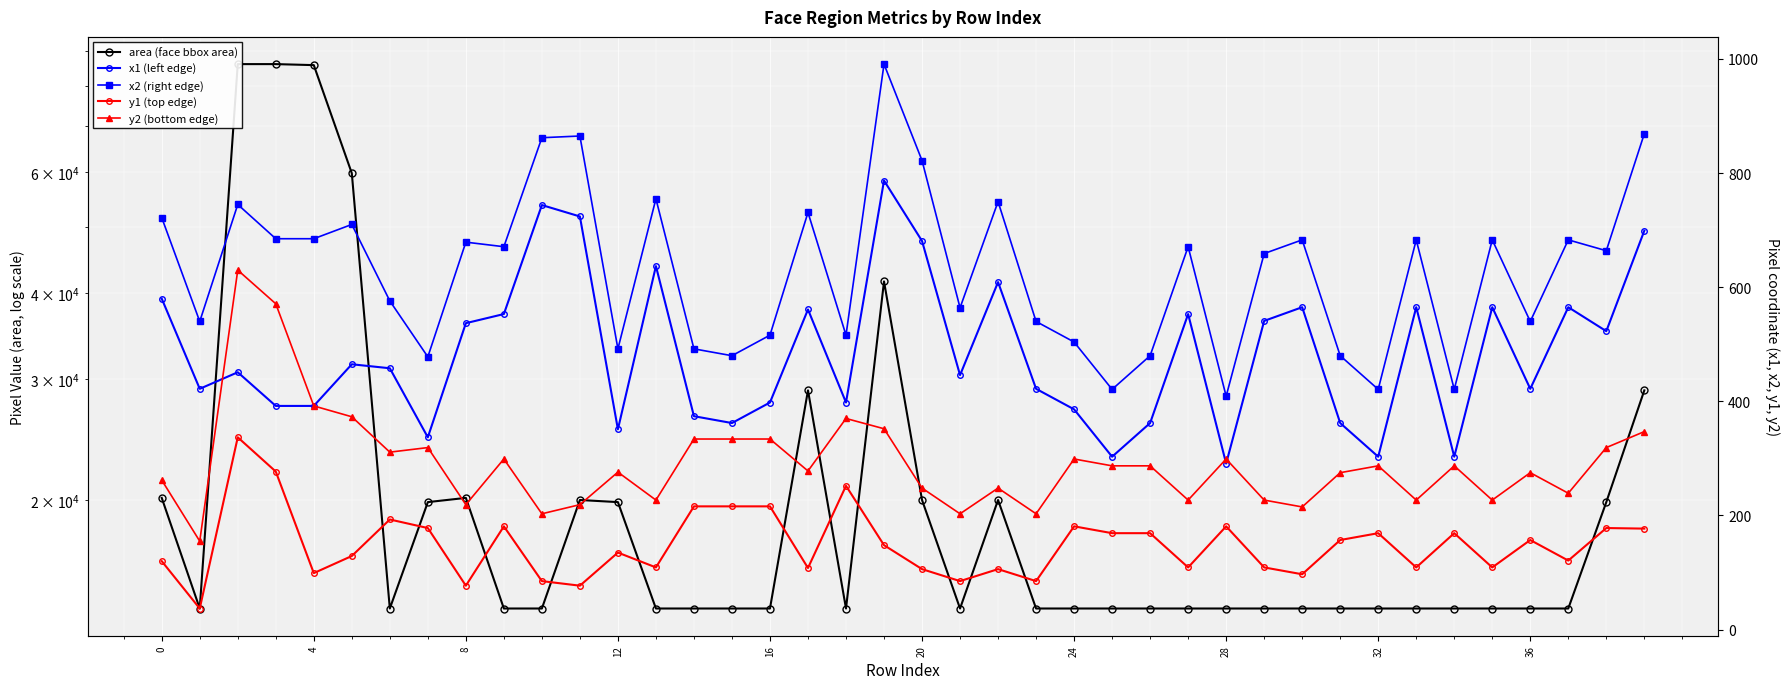

What are all the series names shown in the legend?

area (face bbox area), x1 (left edge), x2 (right edge), y1 (top edge), y2 (bottom edge)